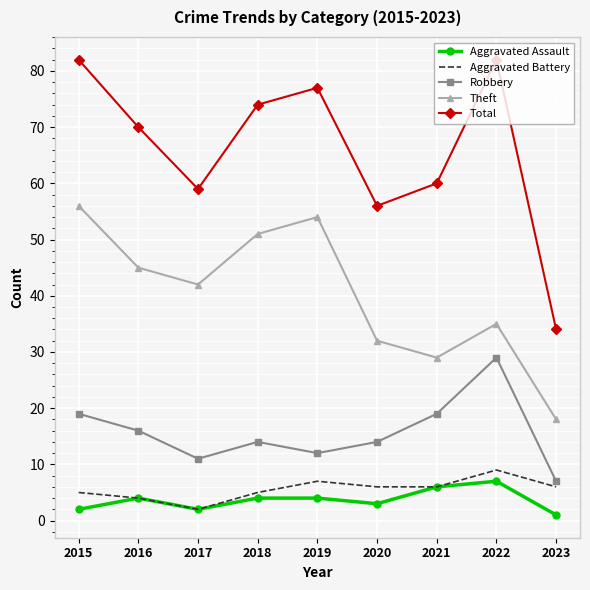

True or false: Robbery and Aggravated Battery cross at least once.

False